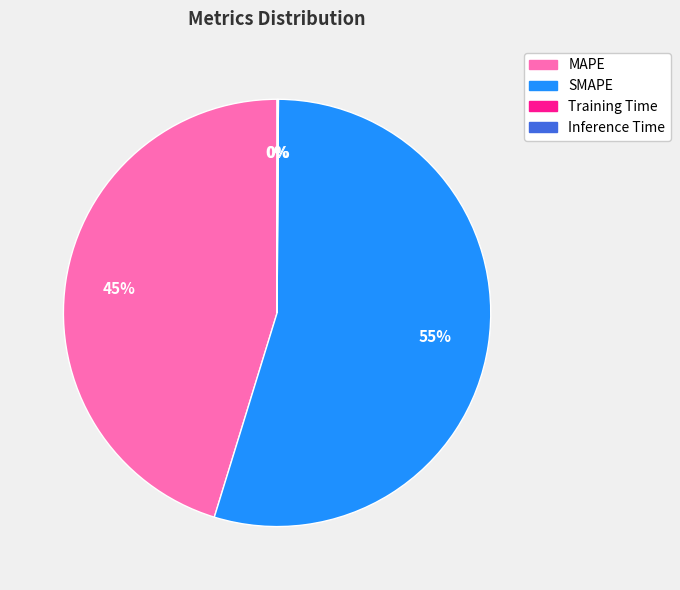

True or false: SMAPE accounts for 55% of the total.

True